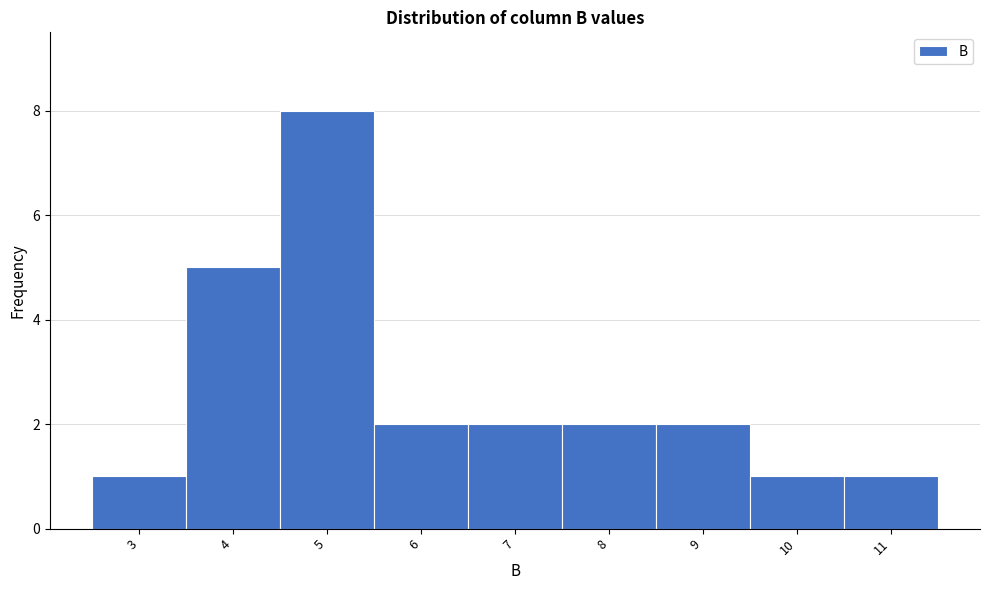

Reading left to right, list all the values displayed in this chart.

1	5	8	2	2	2	2	1	1